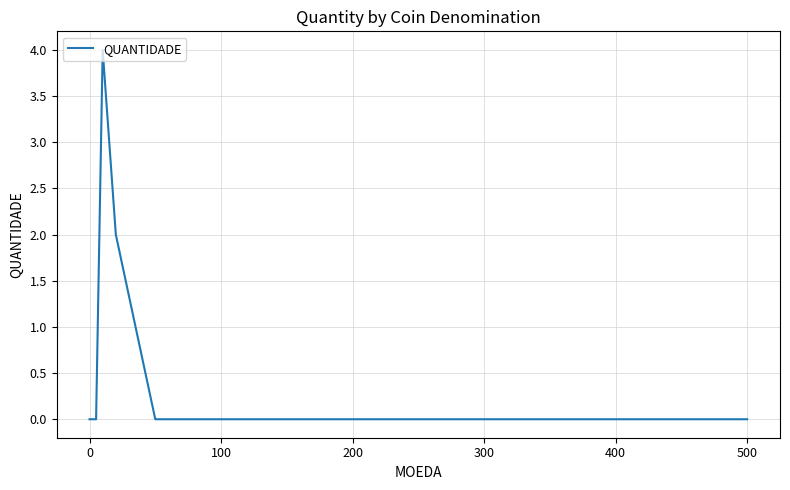

What is the maximum value shown in the chart?

4